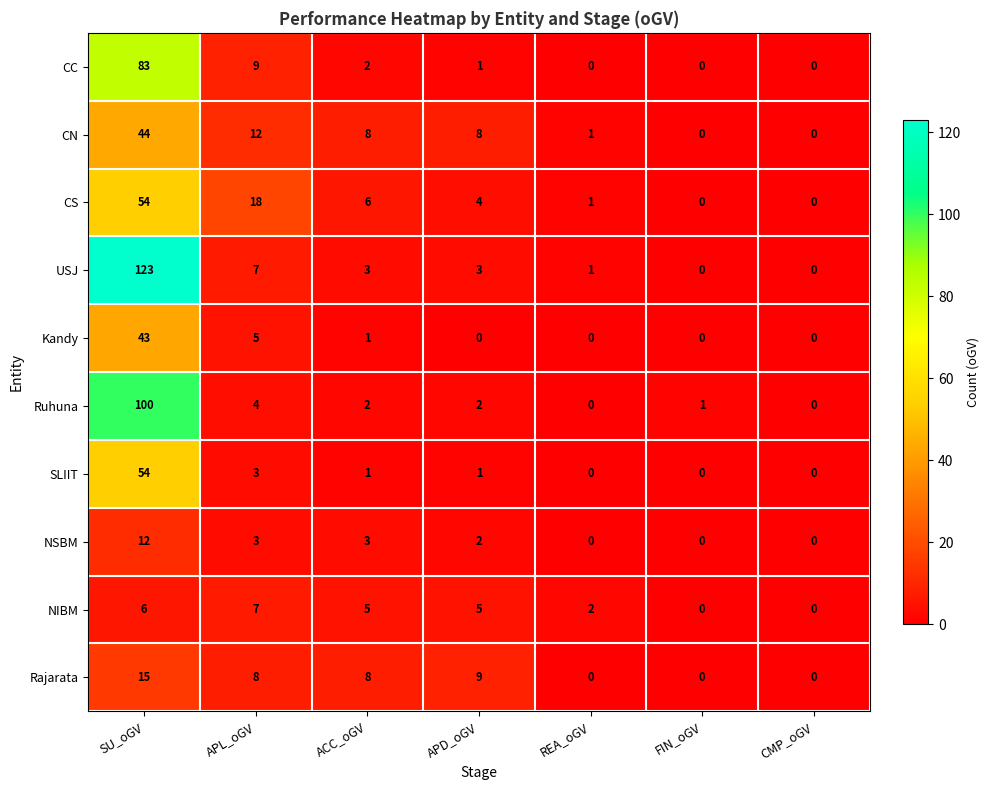

What is the sum of the NSBM values at APD_oGV and SU_oGV?

14